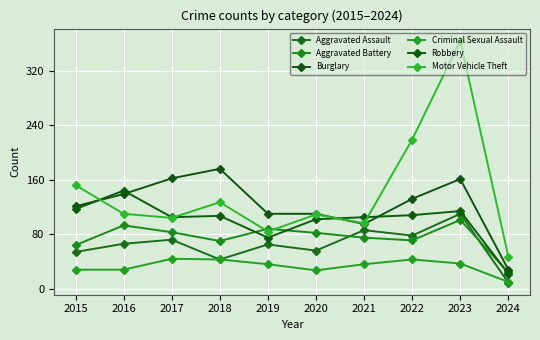

How many values in the Burglary series are below 132?

5